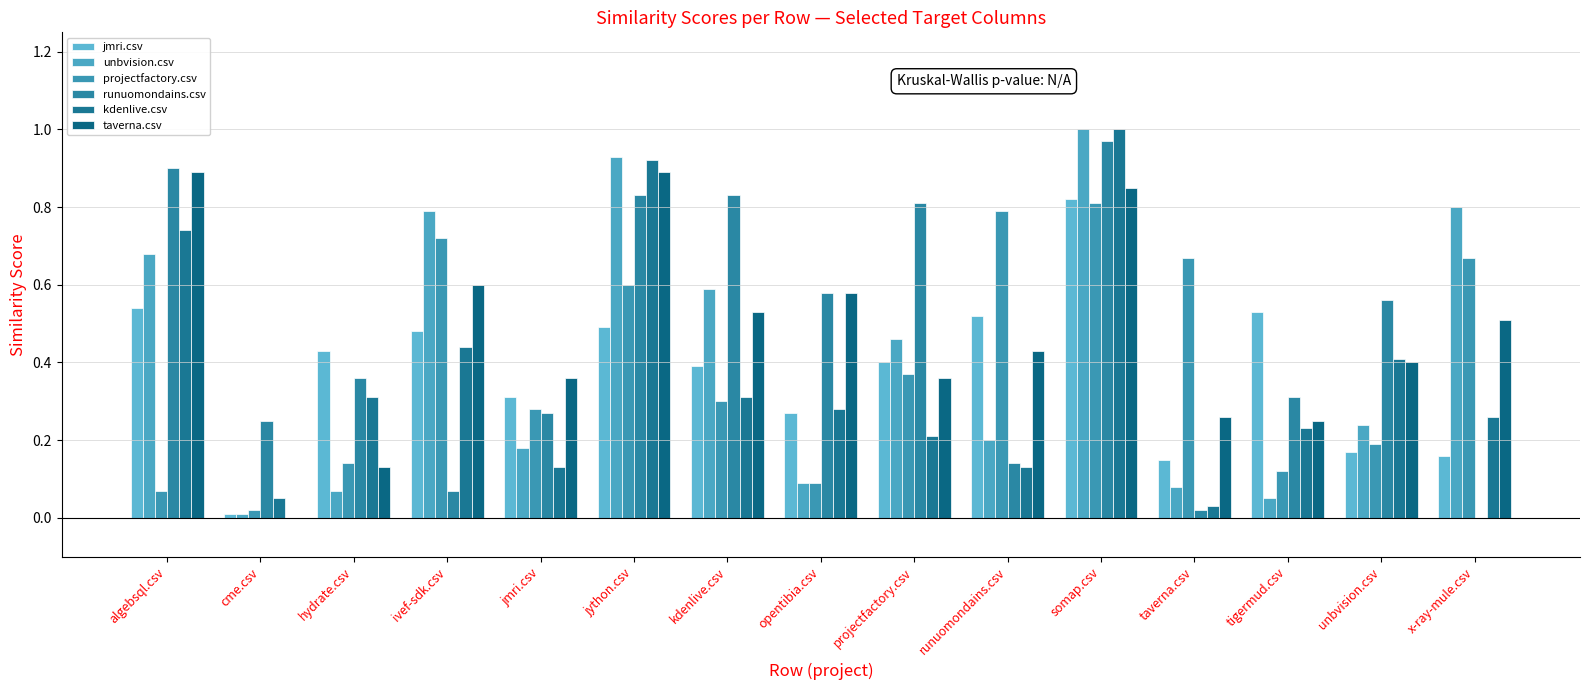

What is the value of the projectfactory.csv bar at the 10th from the left?

0.8